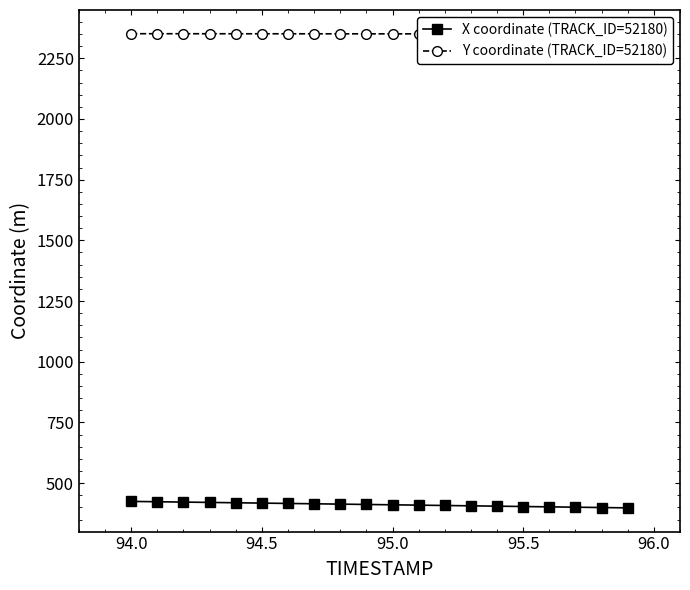

Which series has the widest spread of values?

X coordinate (TRACK_ID=52180)